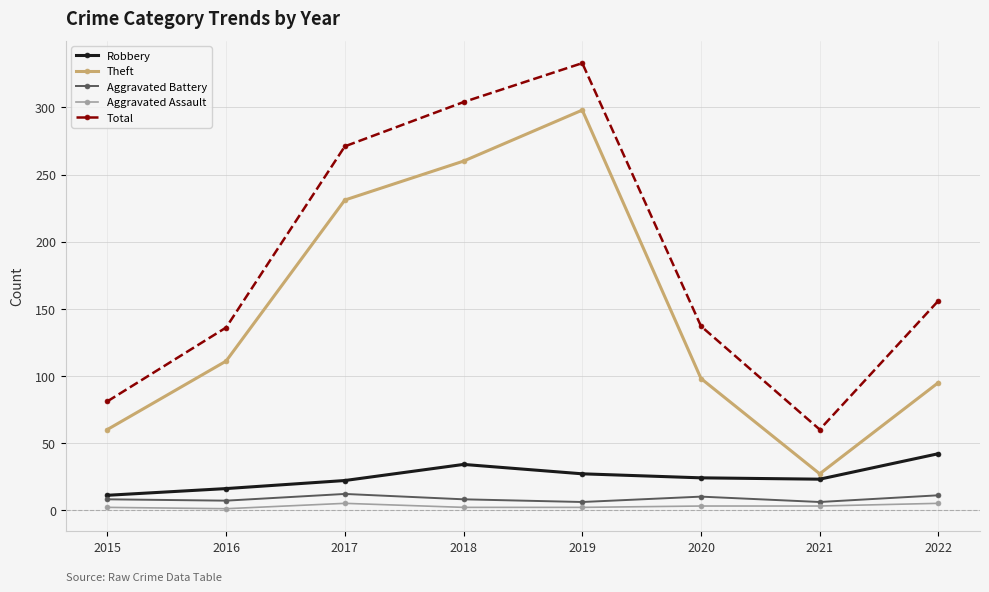

What is the sum of the Aggravated Assault values at 2018 and 2017?

7